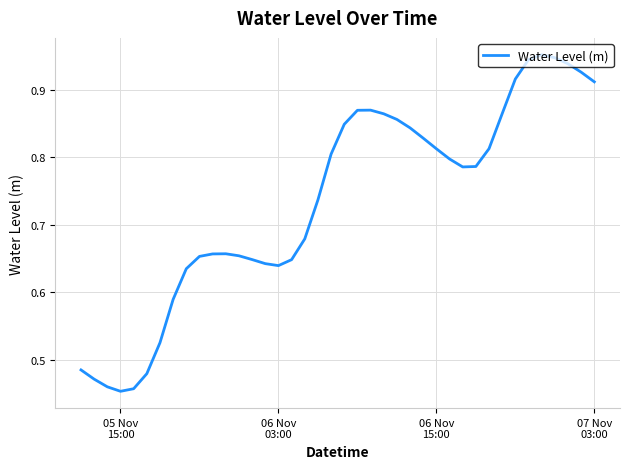

Does the chart display data point markers on the line(s)?

No